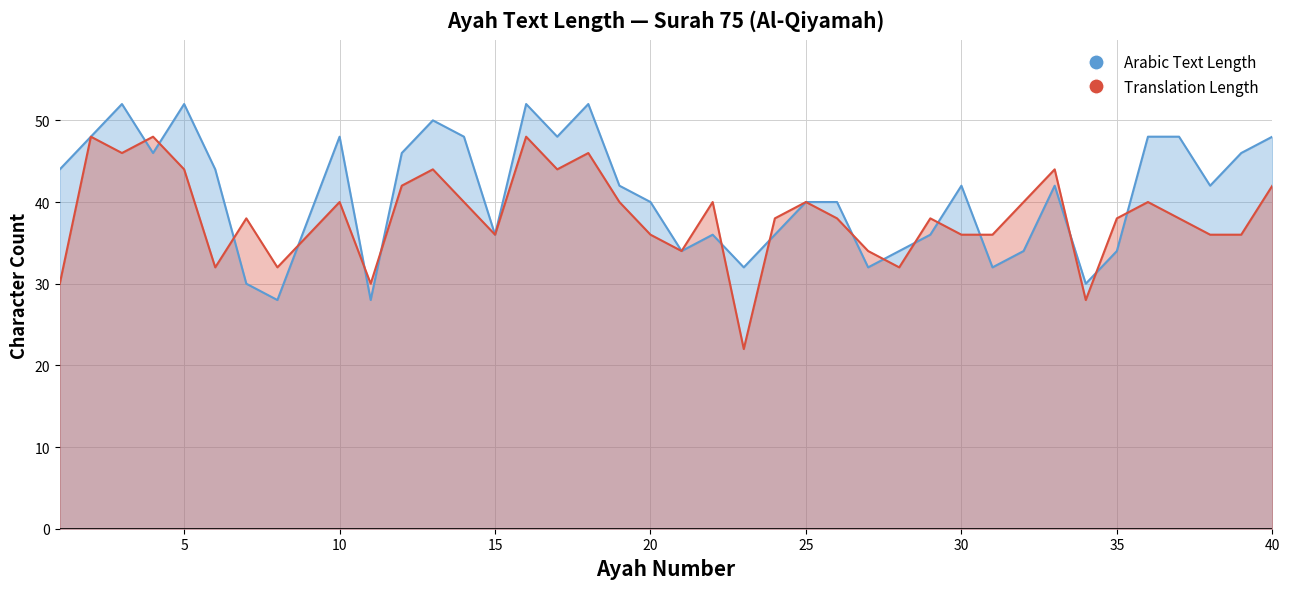

What is the value of the Arabic Text Length point at the 35th from the left?

34